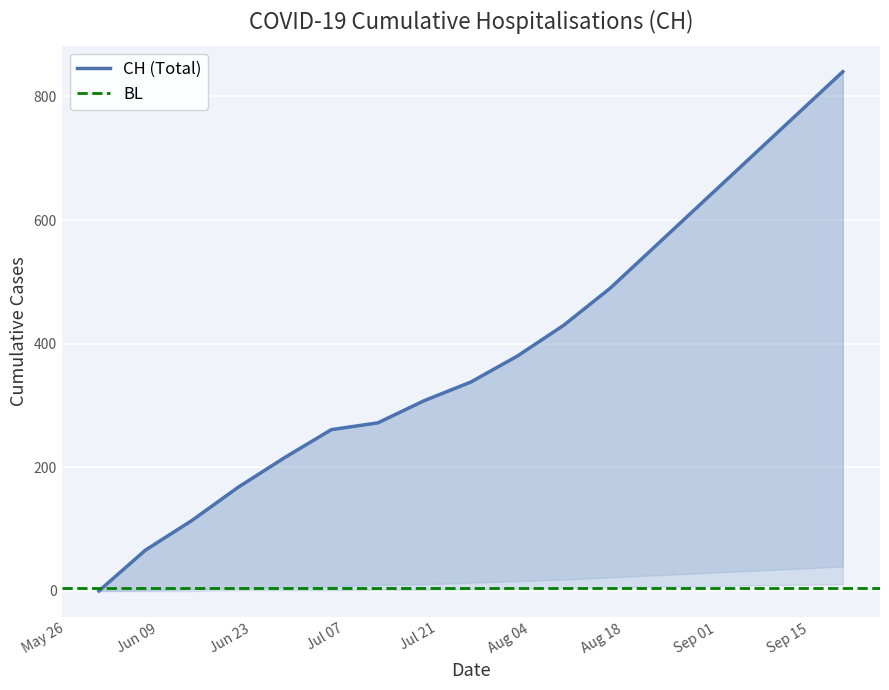

Which series changed the most between SZ and 6?

CH